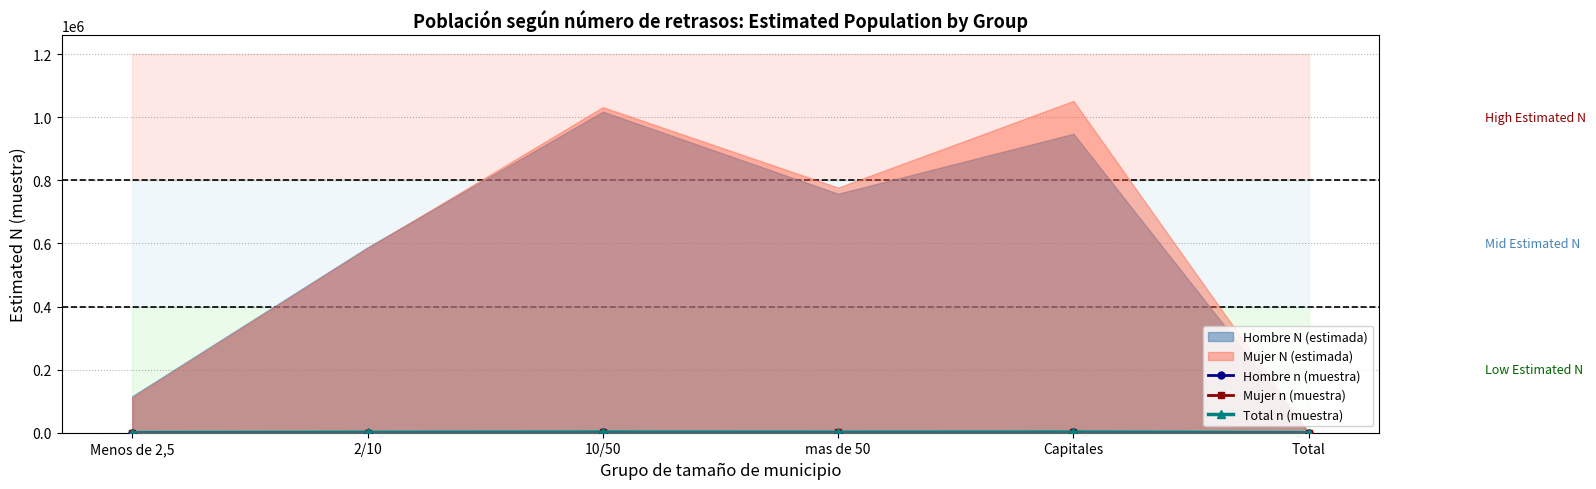

The value of Total n (muestra) at 10/50 is 3111. True or false?

False